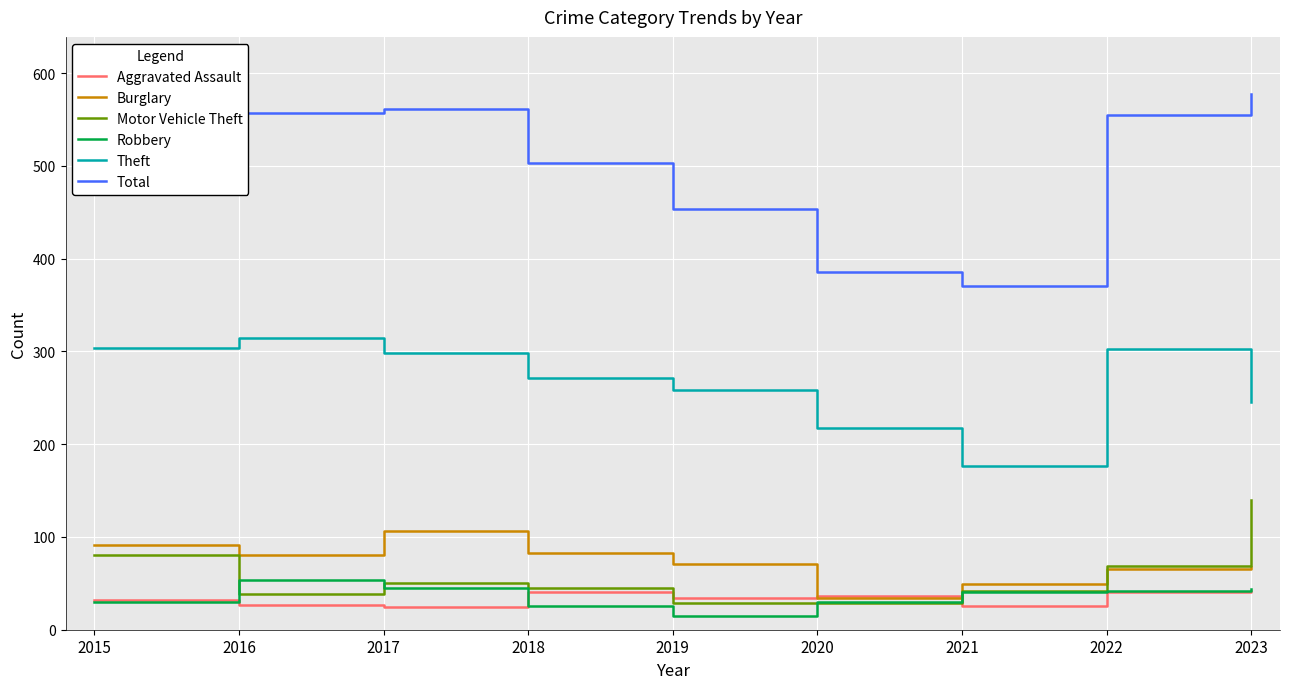

True or false: Burglary and Theft intersect in this chart.

False